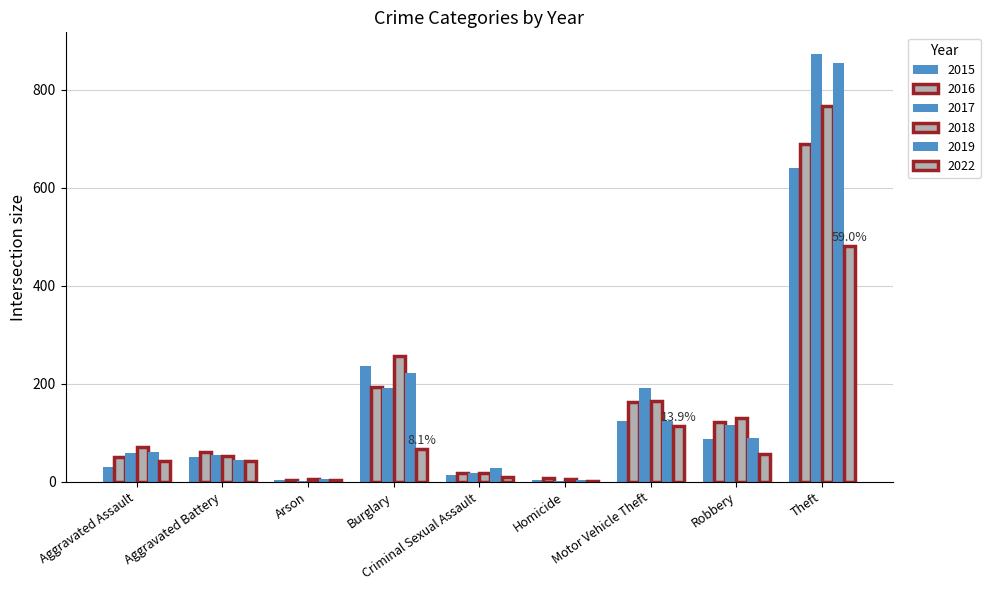

True or false: 2017 has a value of 54 at Aggravated Battery.

True